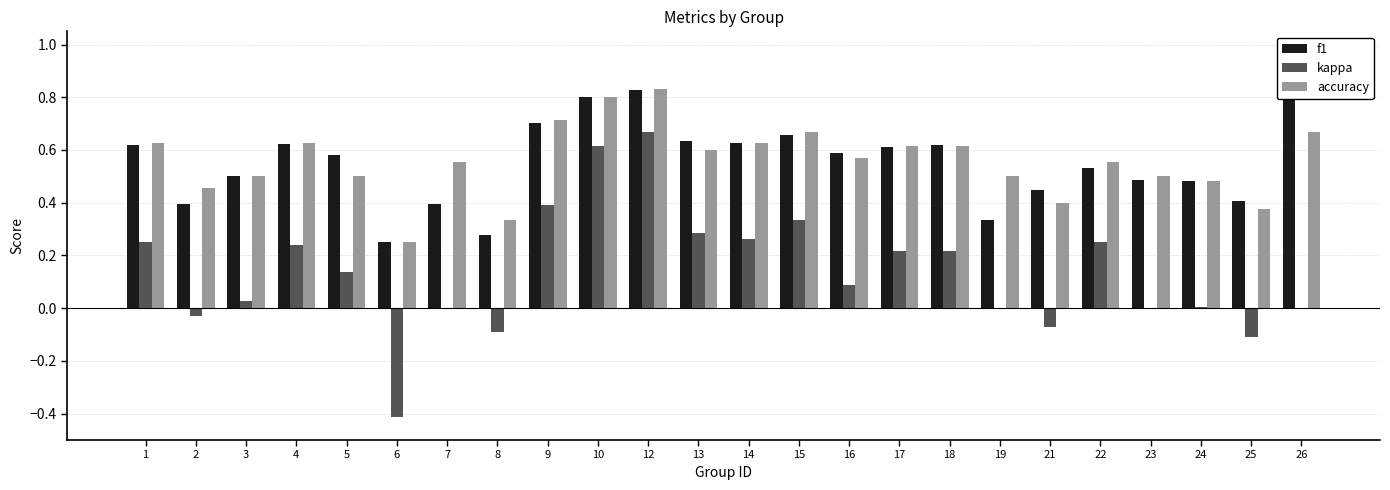

Where does the kappa series first go above 0?

1